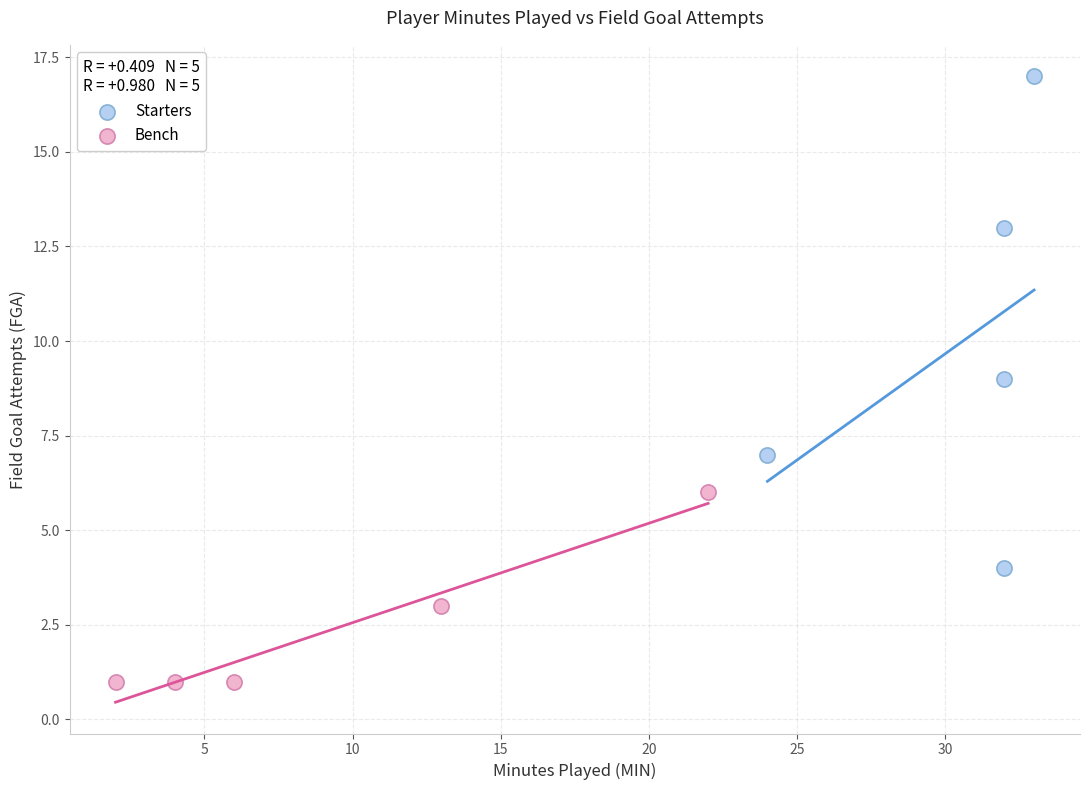

Which series reaches the minimum Y coordinate?

Bench